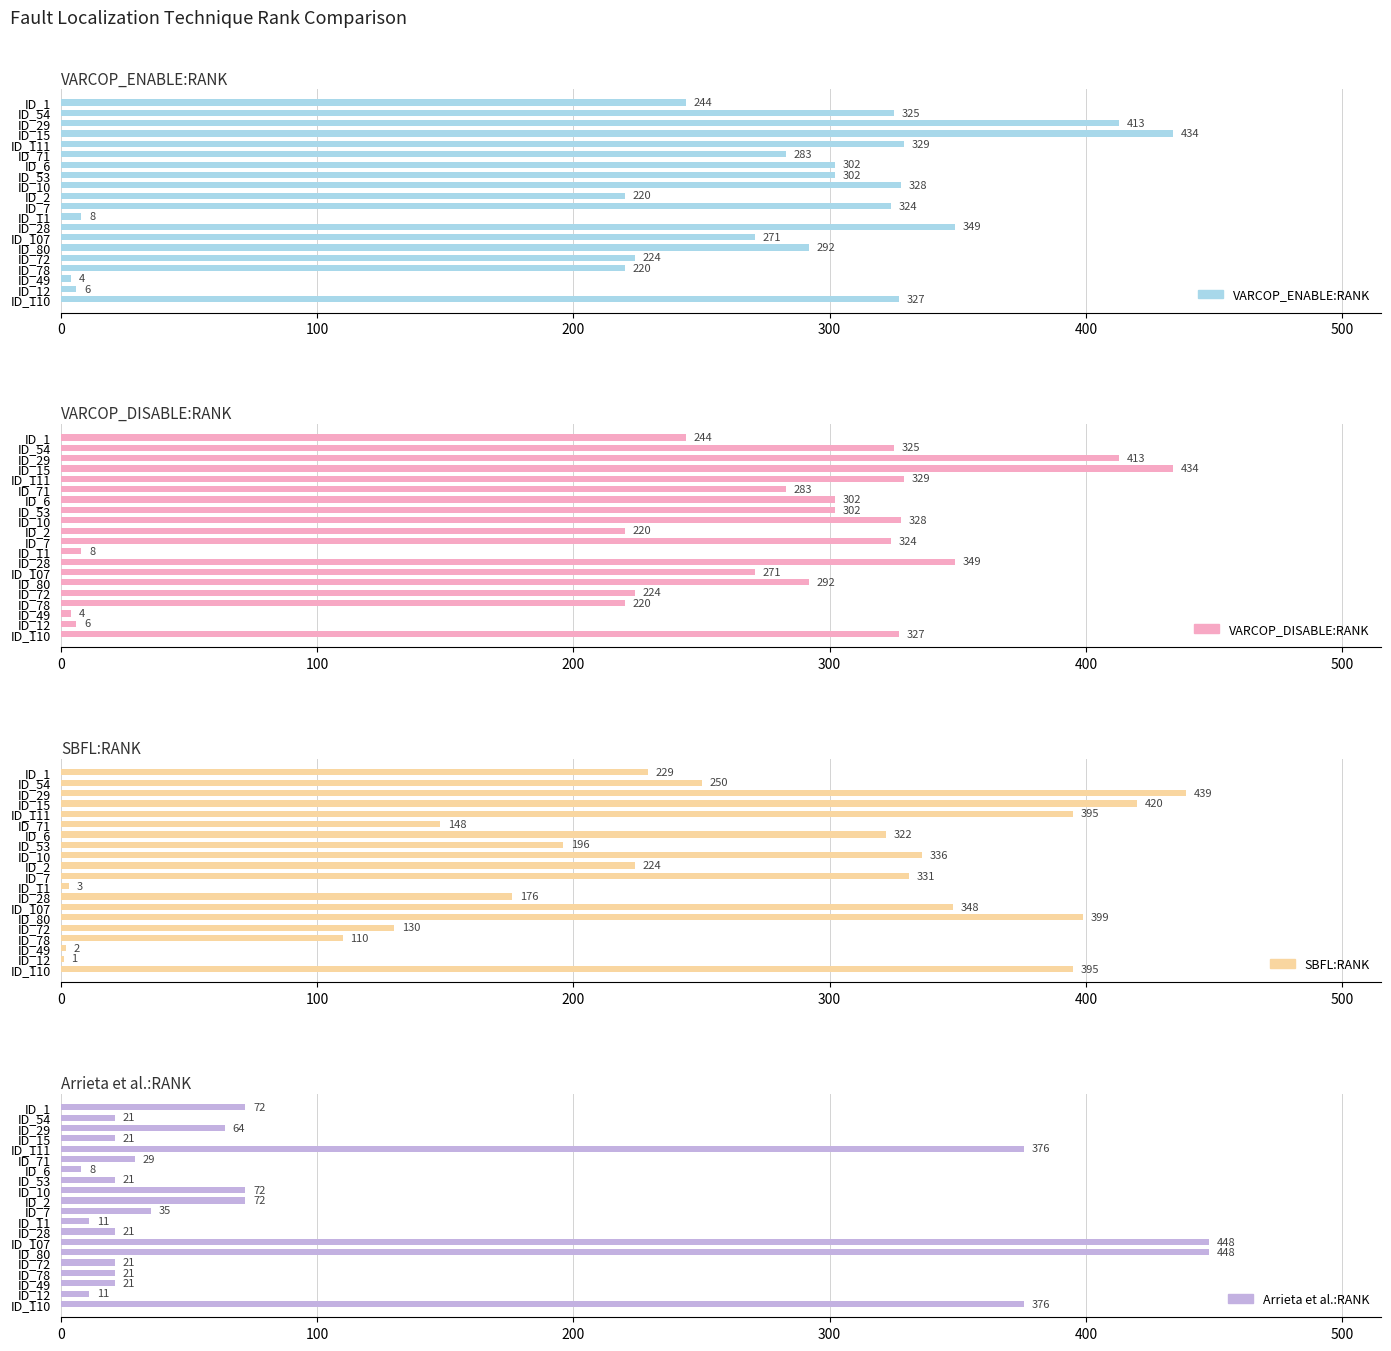

Is the value of SBFL:RANK at ID_11 greater than the value of VARCOP_DISABLE:RANK at ID_1?

No